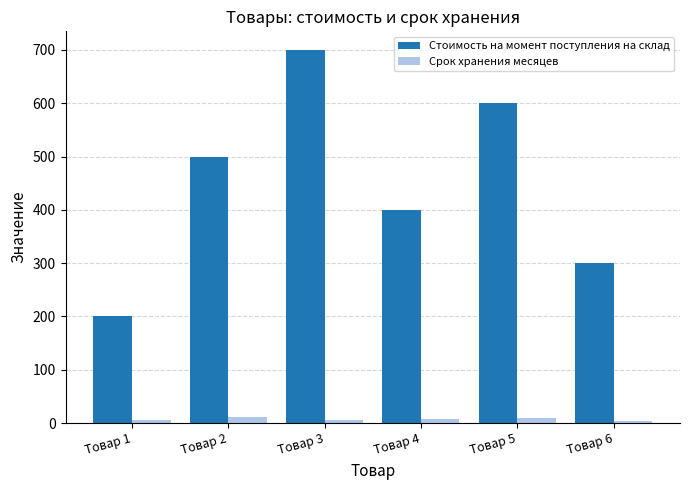

What is the average value of the Стоимость на момент поступления на склад series?

450